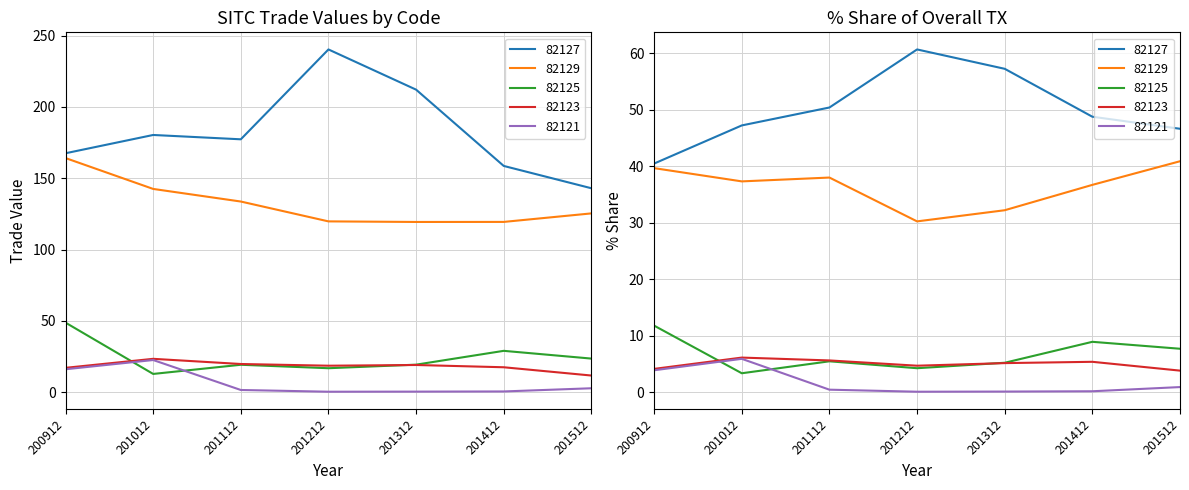

Rank the series at 201112 from lowest to highest value.

82121, 82125, 82123, 82129, 82127